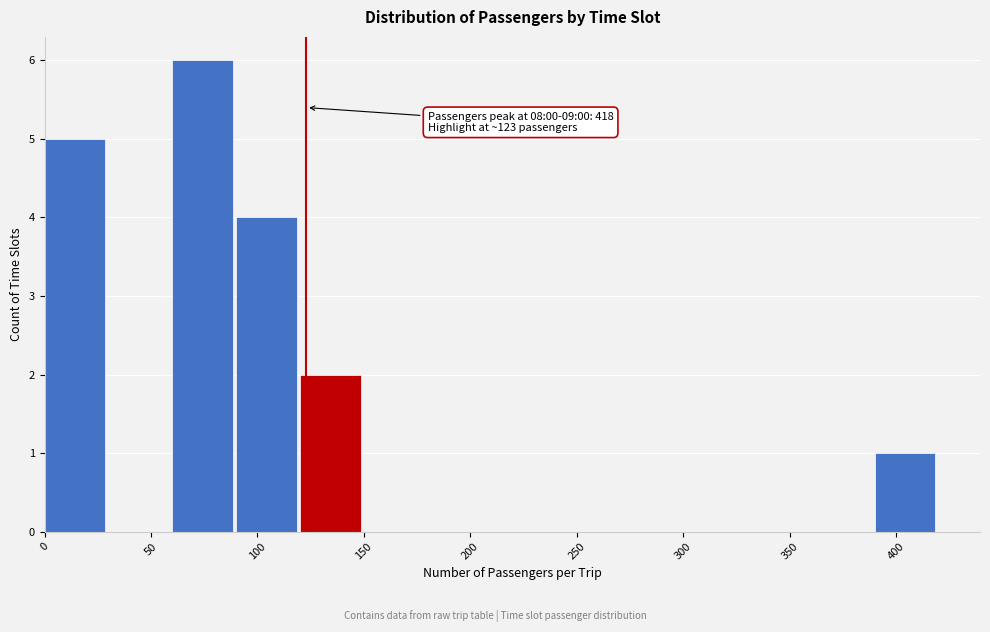

Which range on the x-axis has the tallest bar?

60 to 90